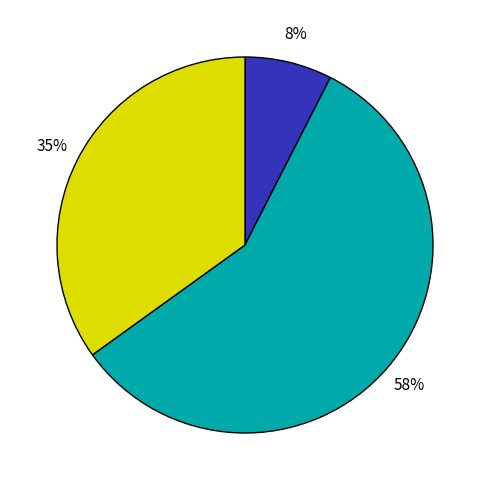

Is there a majority slice in this chart?

Yes